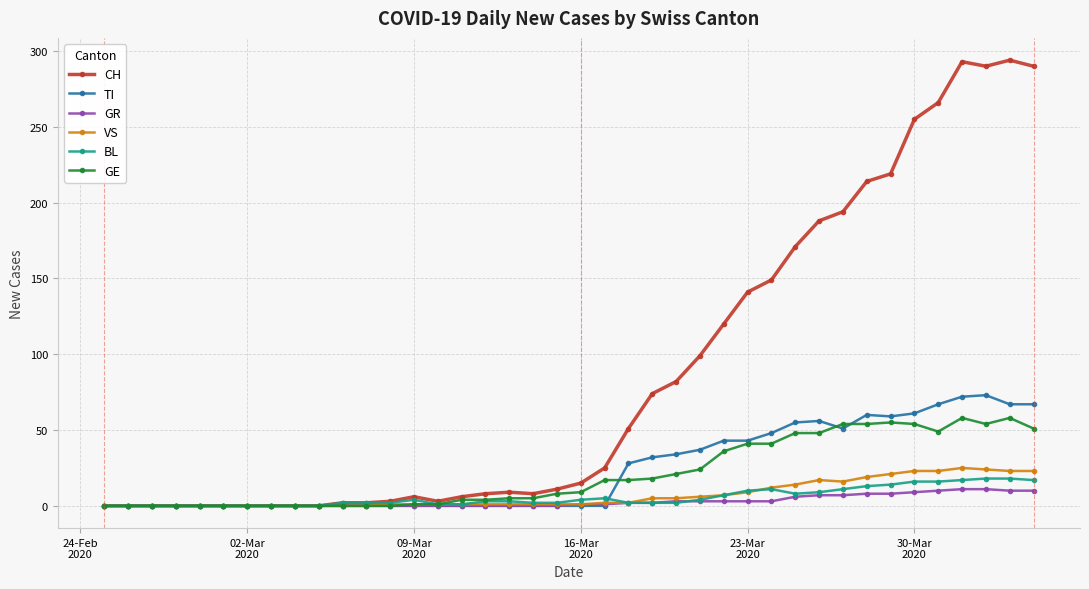

Which series has the largest range (max minus min)?

CH